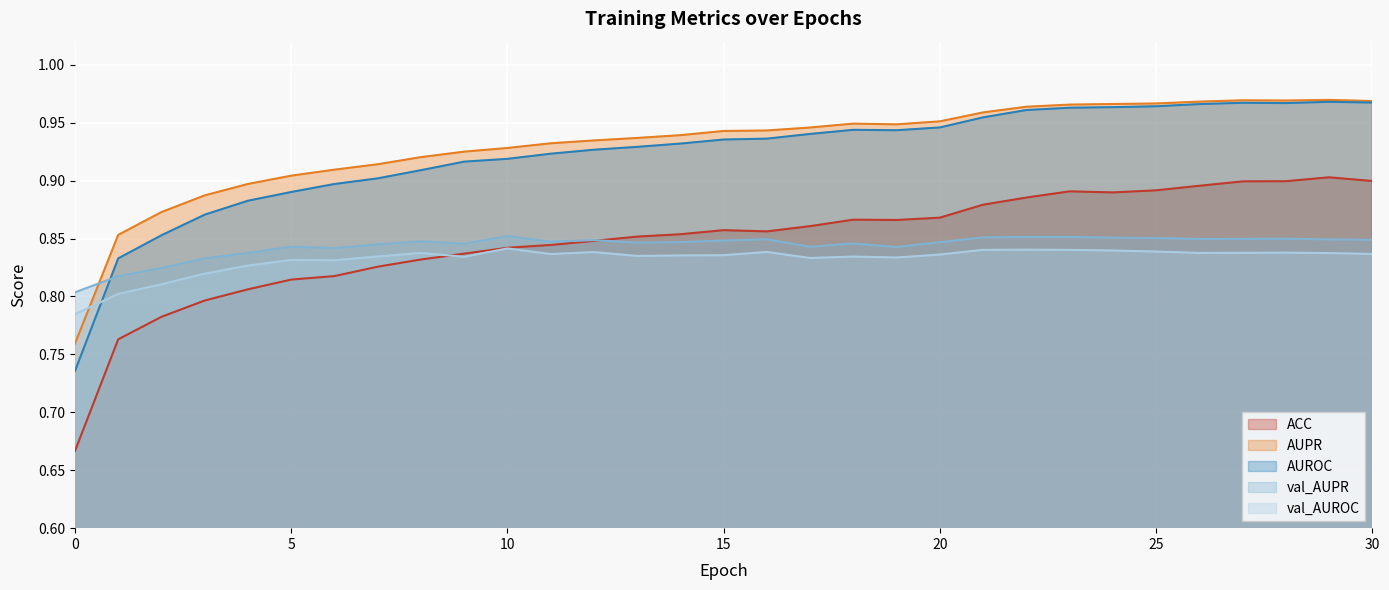

In val_AUPR, how many points are lower than both neighbors (excluding endpoints)?

7